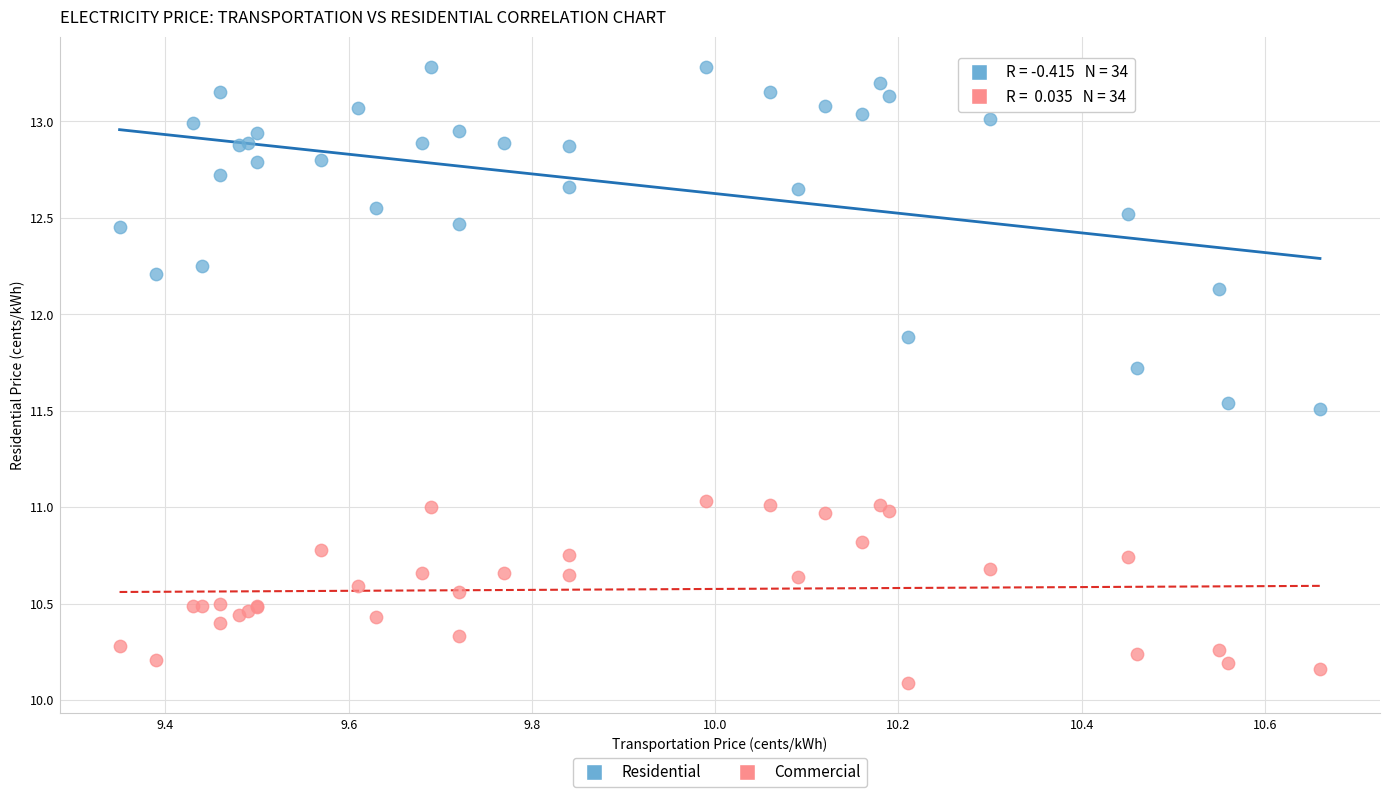

Which series contains the lowest Y value?

Commercial